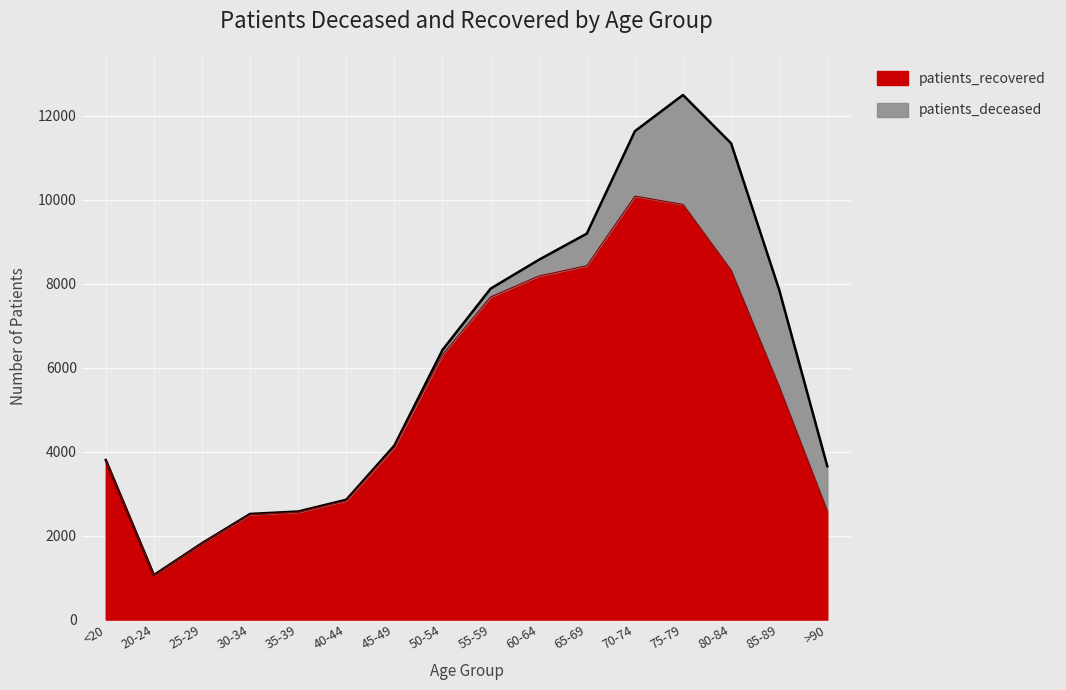

List the labels in order of value, largest first.

70-74, 75-79, 65-69, 80-84, 60-64, 55-59, 50-54, 85-89, 45-49, <20, 40-44, >90, 35-39, 30-34, 25-29, 20-24